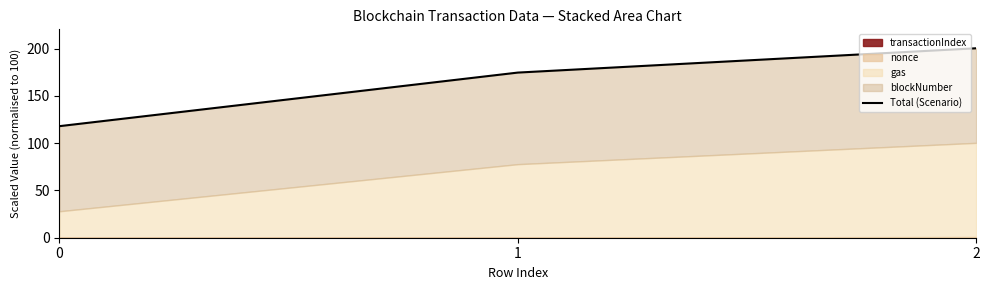

Count the number of categories in the chart.

3